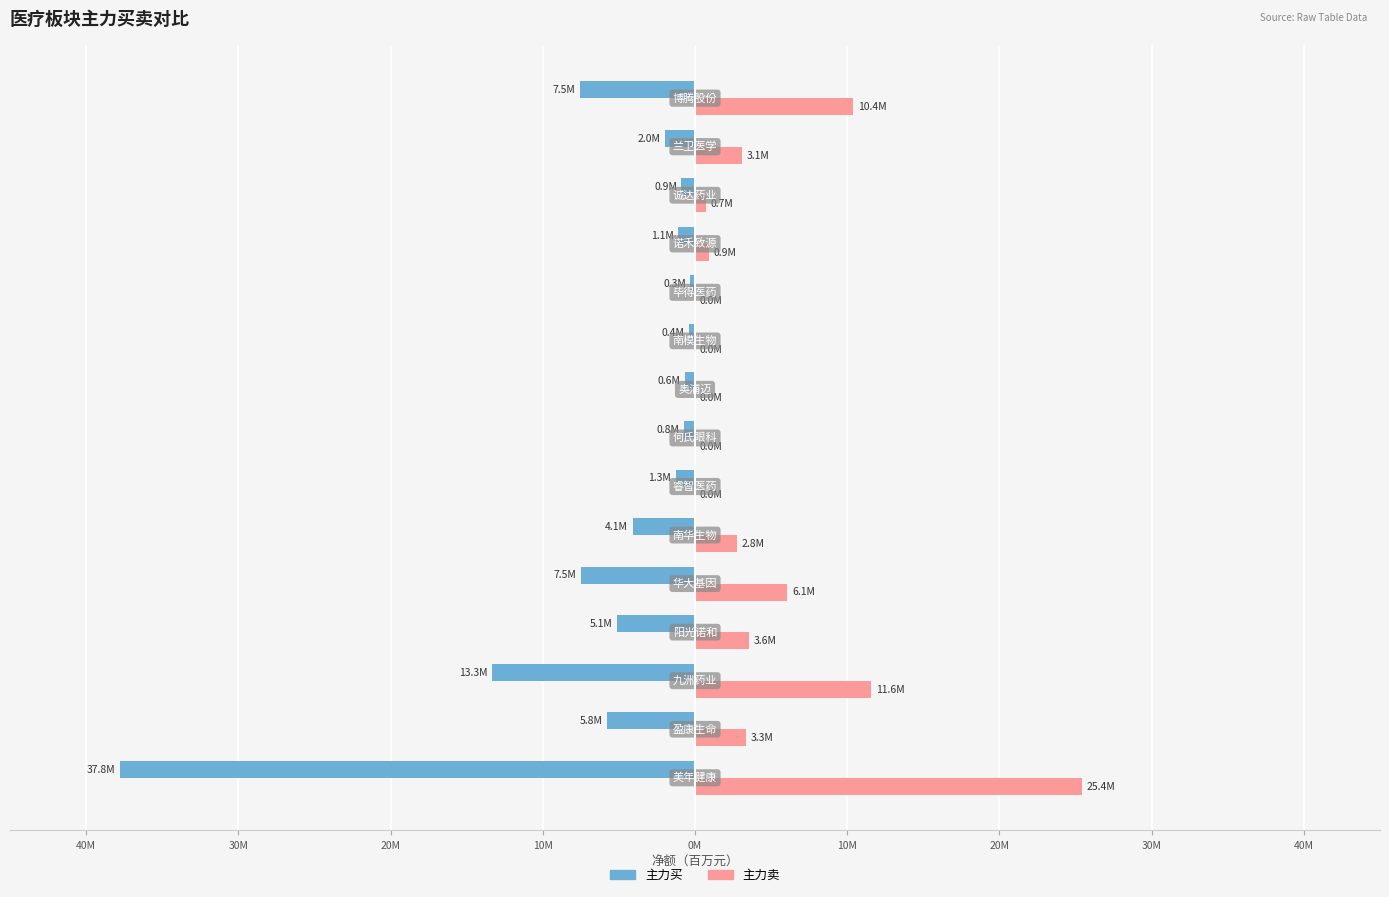

What are all the series names shown in the legend?

主力买, 主力卖